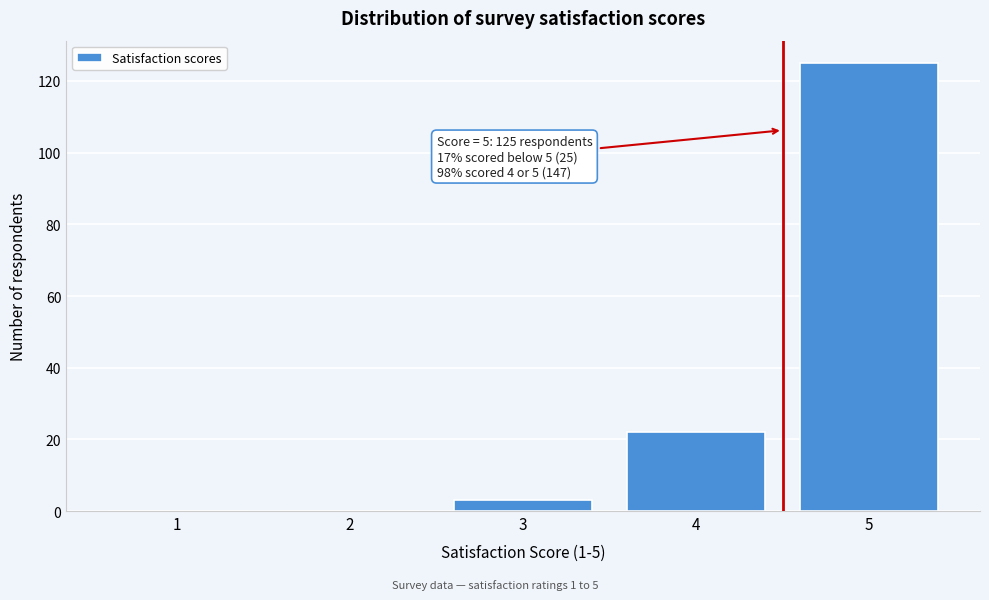

Reading left to right, extract all data points from this chart.

1=0	2=0	3=3	4=22	5=125